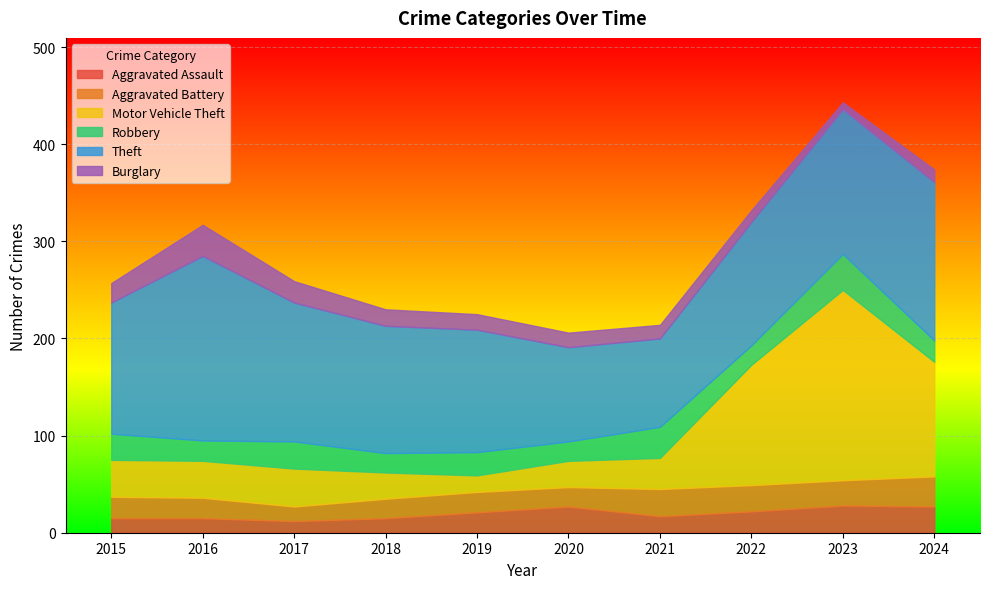

True or false: Burglary and Theft cross at least once.

False